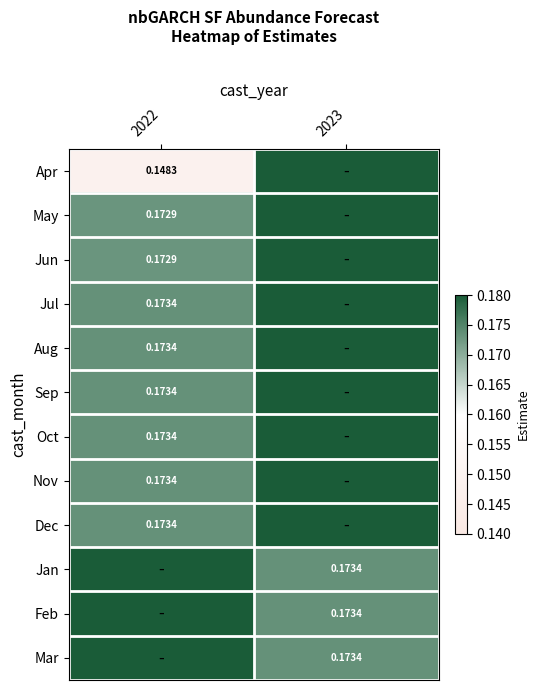

Is the value of Jun at 2022 greater than the value of Jan at 2023?

No